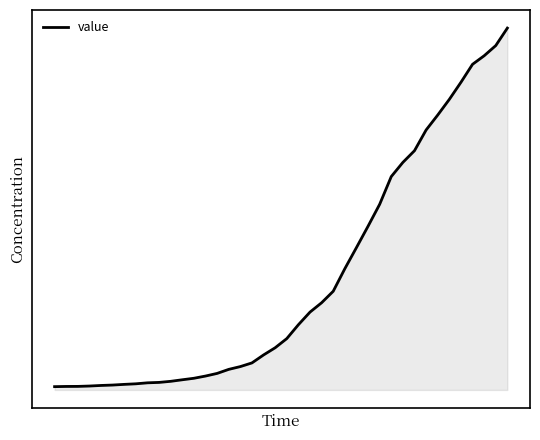

Does the chart have visible grid lines?

No